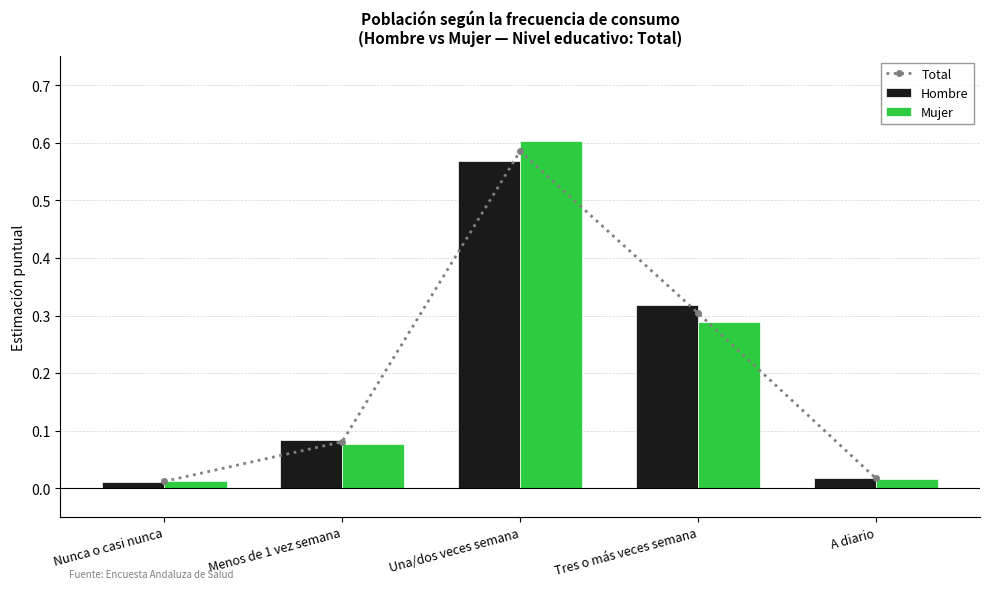

What is the total value across all series at Menos de 1 vez semana?

0.2